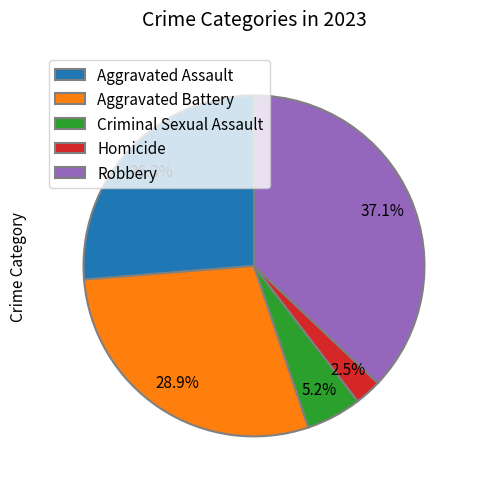

What is the ratio of the value at Homicide to the value at Aggravated Assault?

0.1